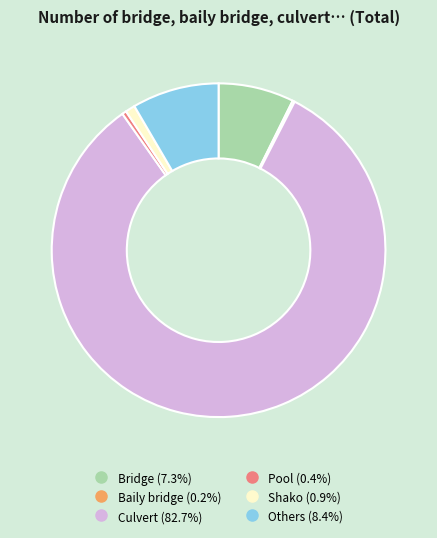

Does Culvert represent more than half of the total?

Yes